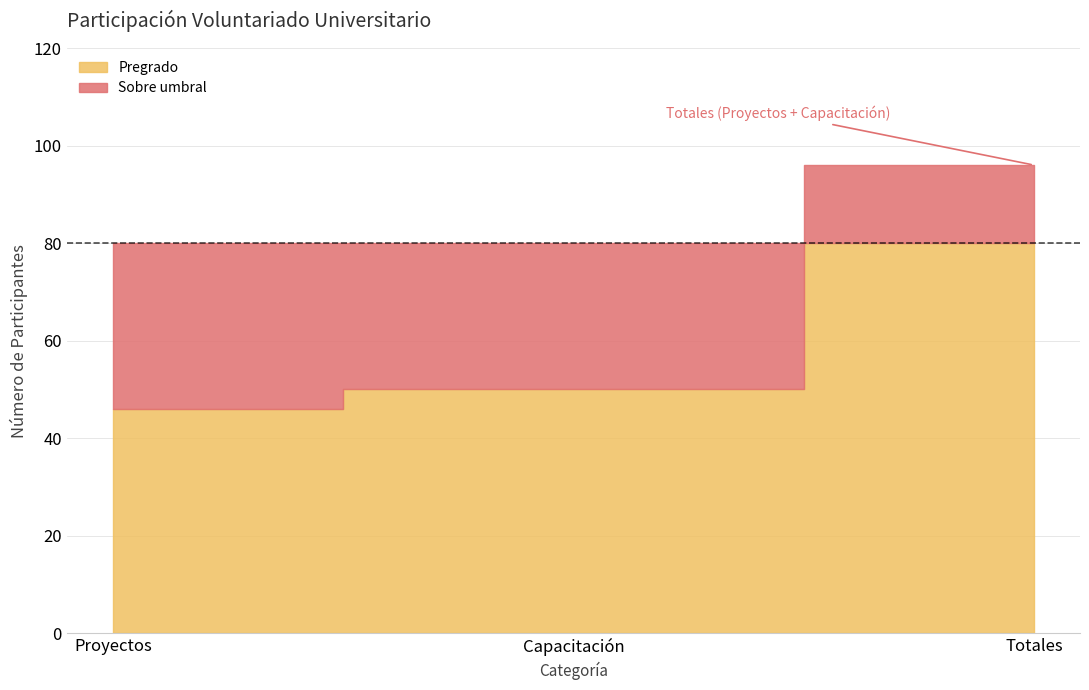

What is the label of the 1st point from the left?

Proyectos